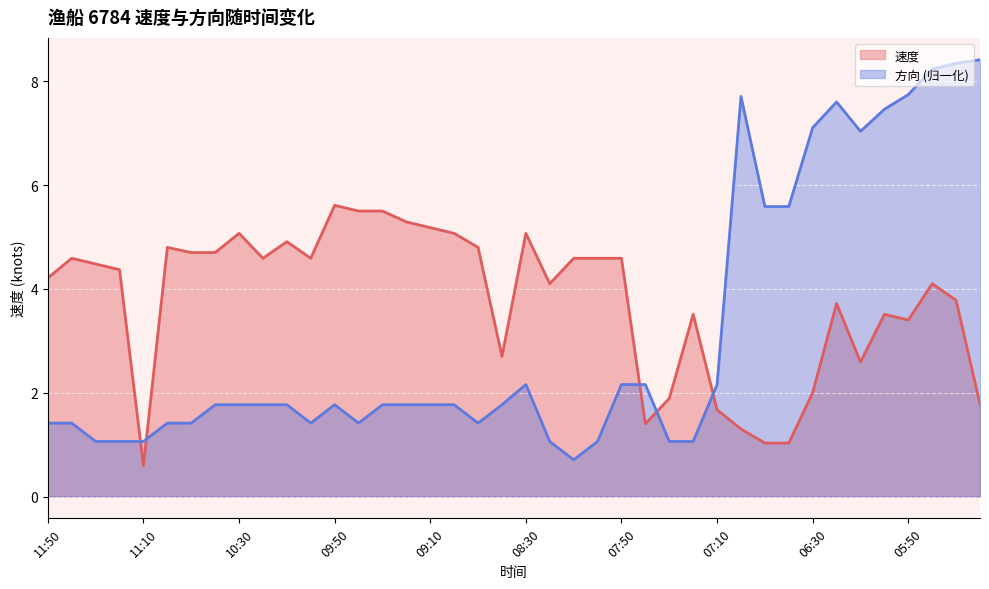

Rank the series at 09:00 from lowest to highest value.

方向, 速度